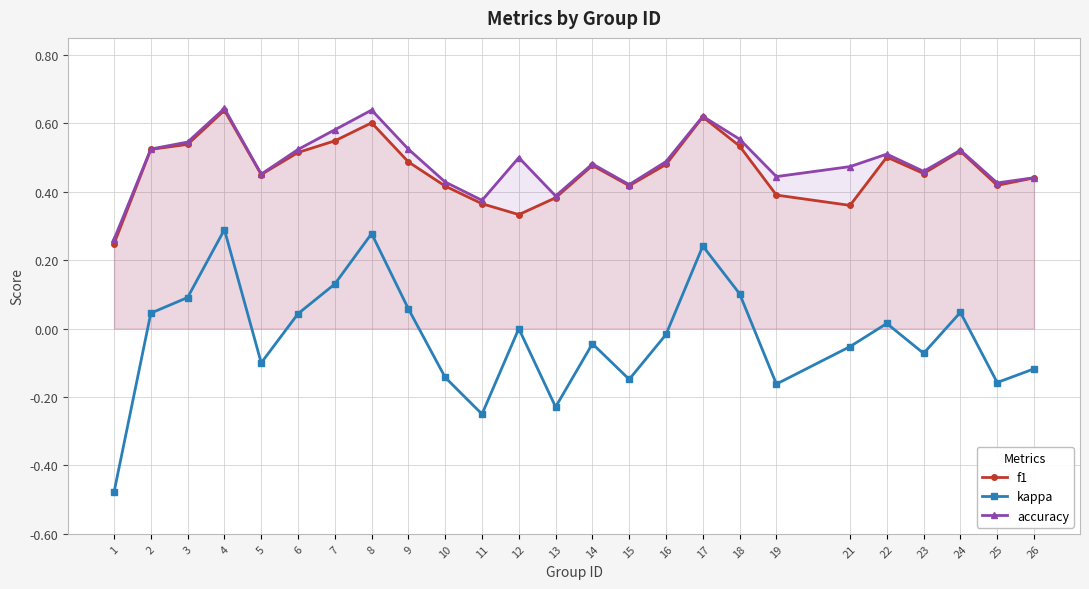

True or false: kappa has more than 0 points higher than both neighbors.

True